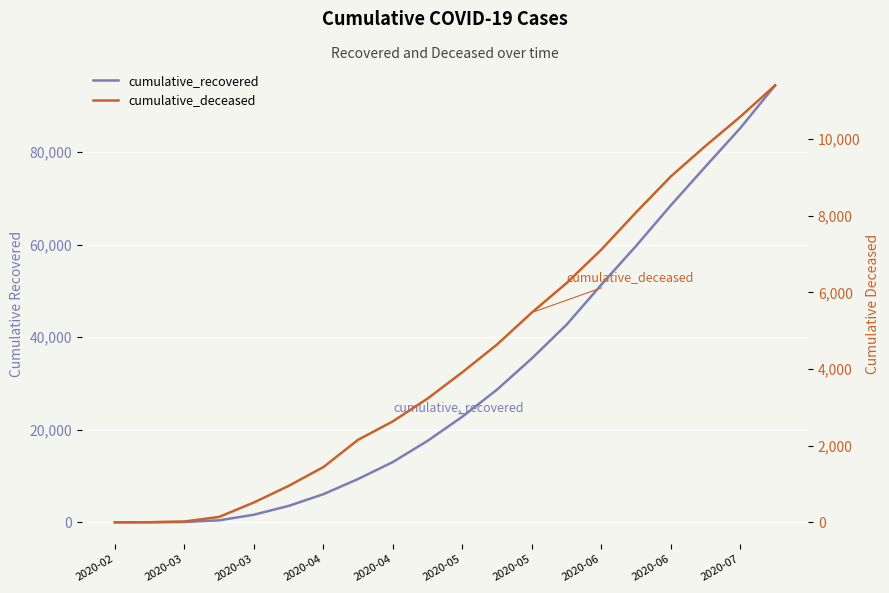

At how many categories does at least one series exceed 12850?

12